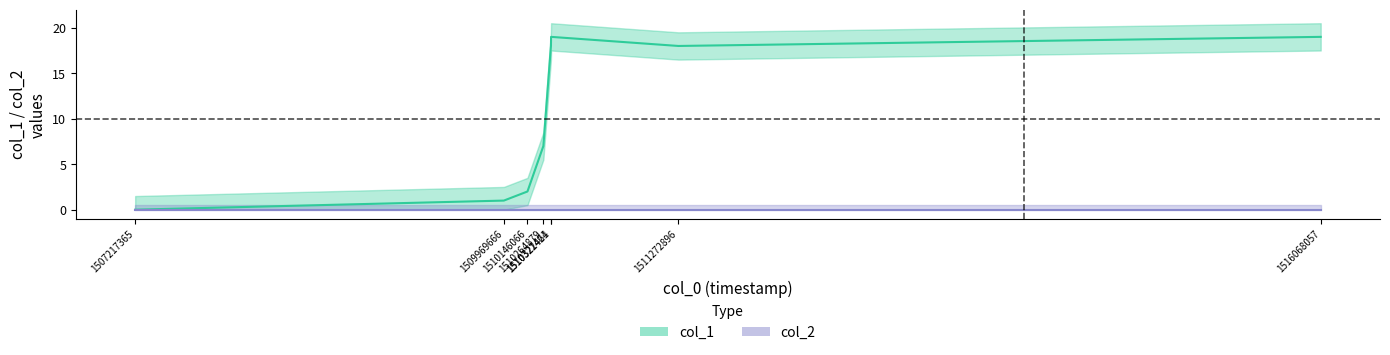

True or false: the data shows 0 at 1507217365.

True